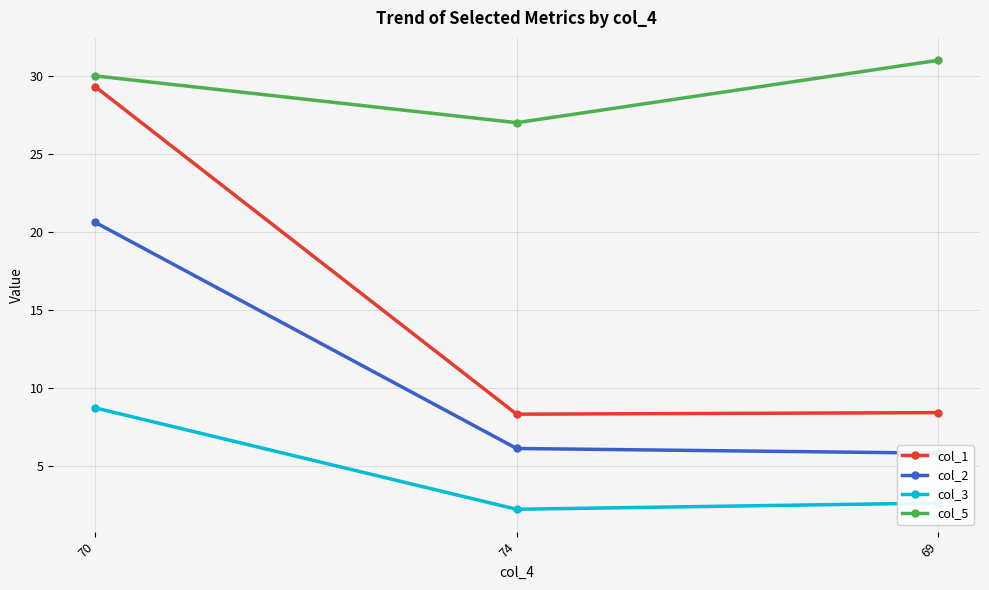

What is the total value across all series at 69?

47.8